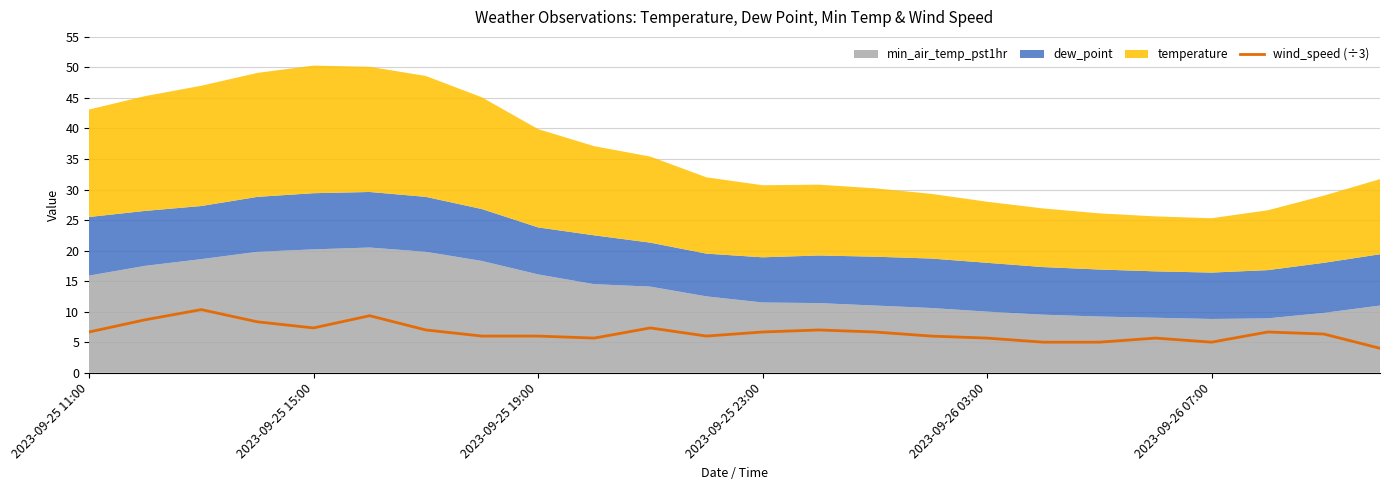

Reading left to right, what are all the values shown in this chart?

6.7	8.7	10.3	8.3	7.3	9.3	7.0	6.0	6.0	5.7	7.3	6.0	6.7	7.0	6.7	6.0	5.7	5.0	5.0	5.7	5.0	6.7	6.3	4.0